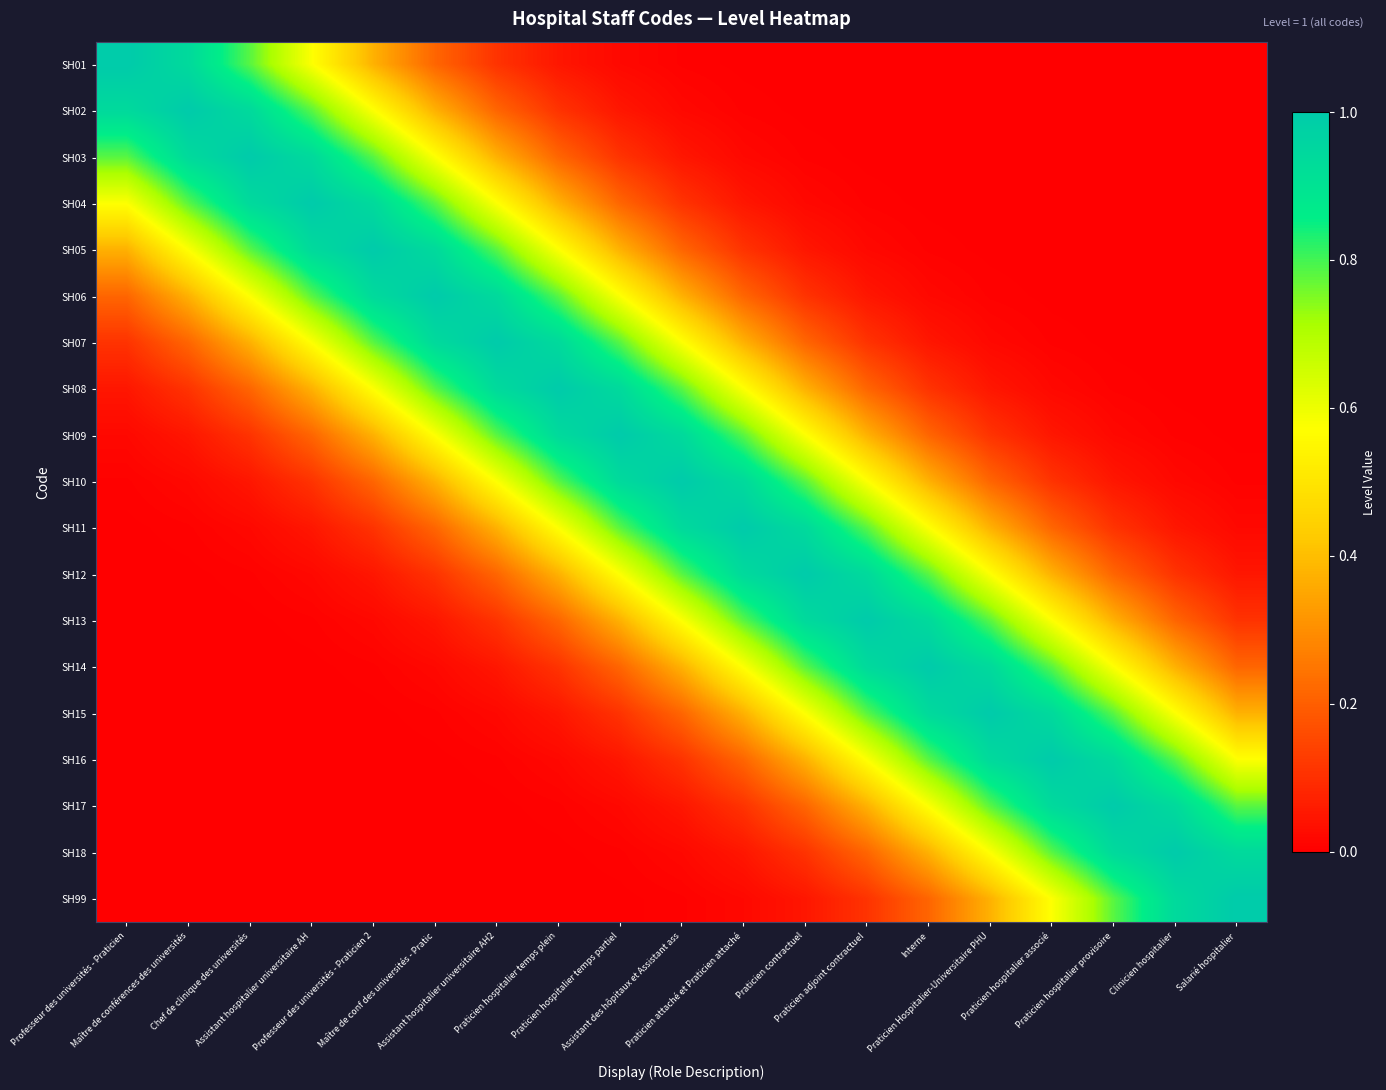

Rank the series at Clinicien hospitalier from highest to lowest value.

SH18, SH17, SH99, SH16, SH15, SH14, SH13, SH12, SH11, SH10, SH09, SH08, SH07, SH06, SH05, SH04, SH03, SH02, SH01